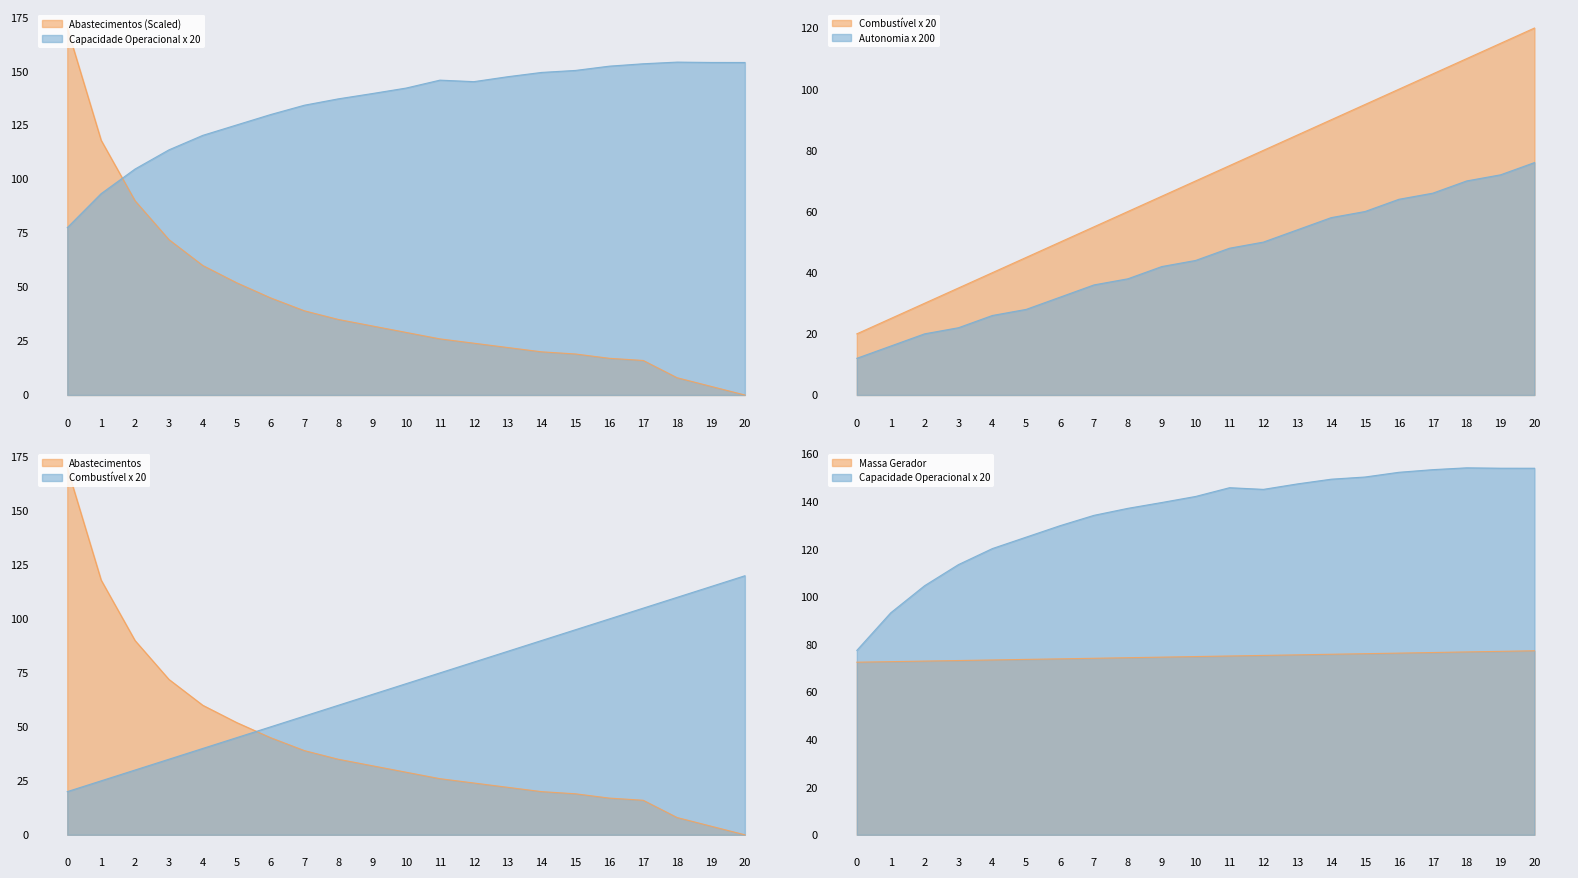

Which series changed the most between 3 and 17?

Combustivel [kg]